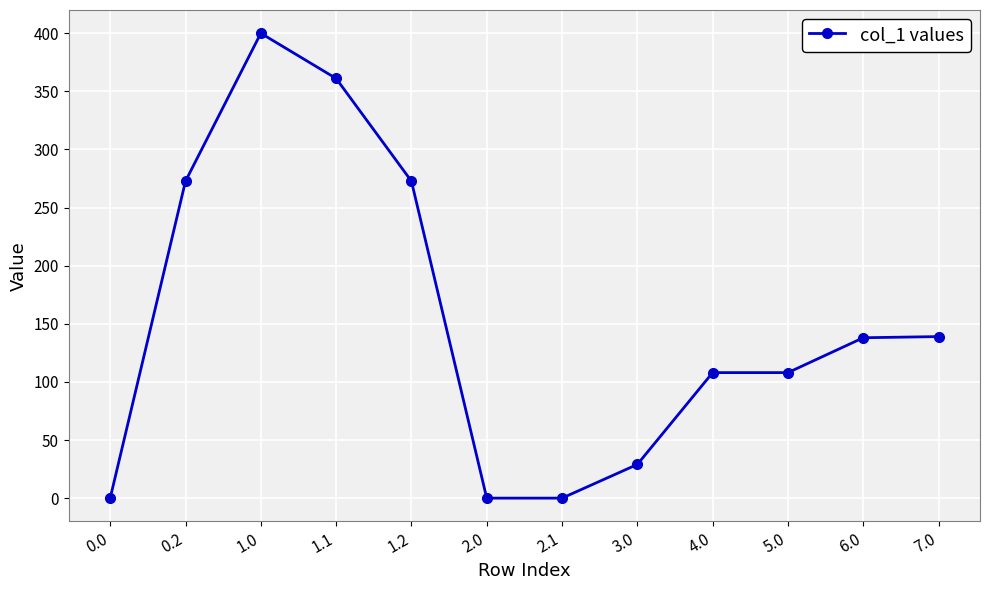

True or false: there are more than 0 points higher than both neighbors.

True